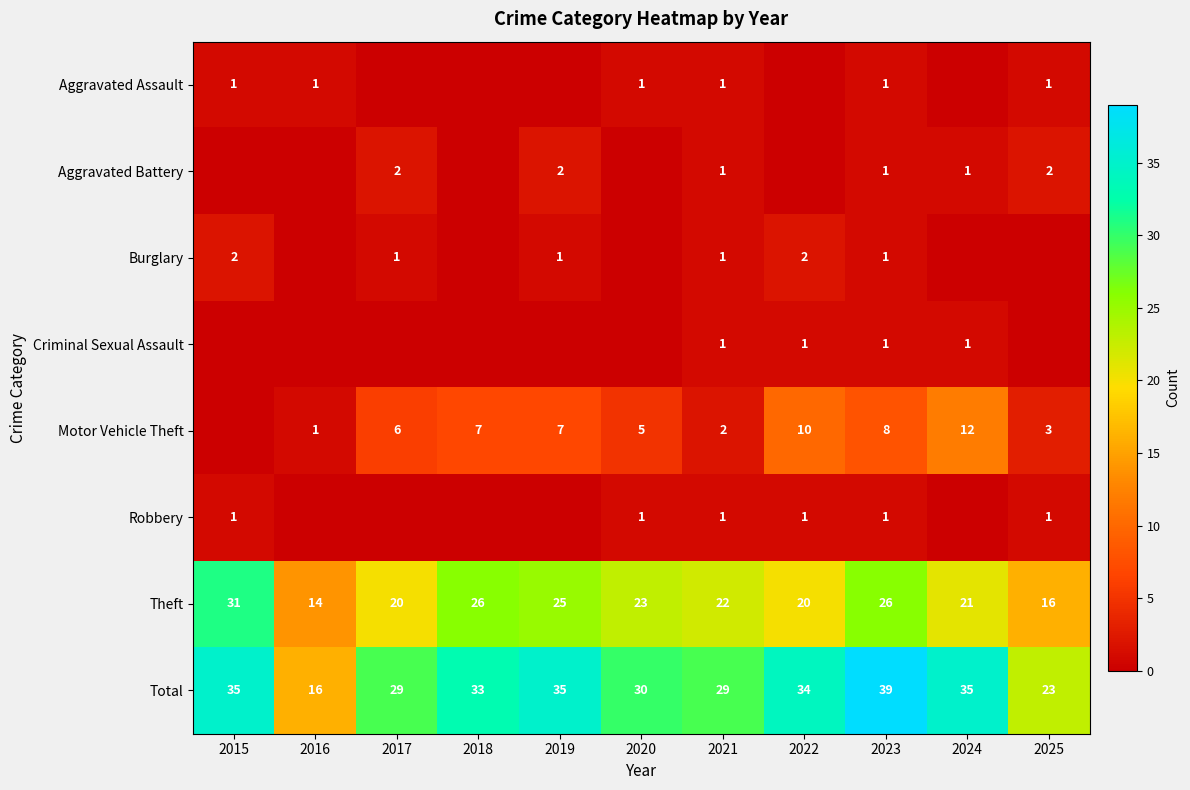

Is the value of Motor Vehicle Theft at 2024 greater than the value of Aggravated Battery at 2024?

Yes